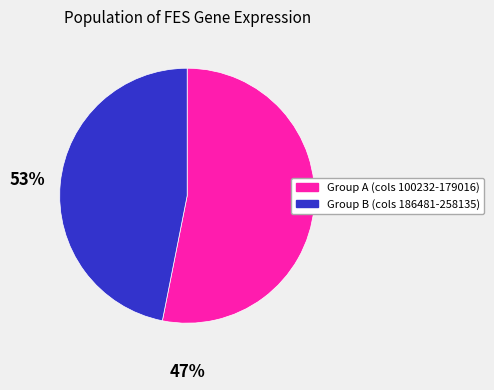

Is there a majority slice in this chart?

Yes